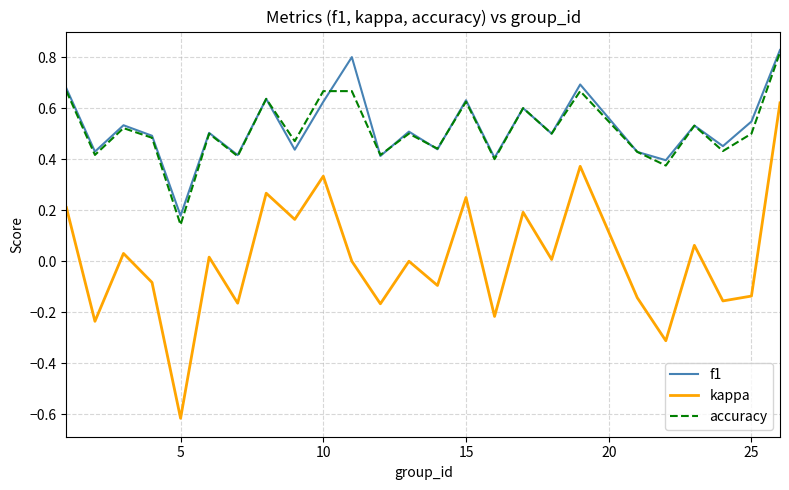

True or false: f1 and kappa intersect in this chart.

False